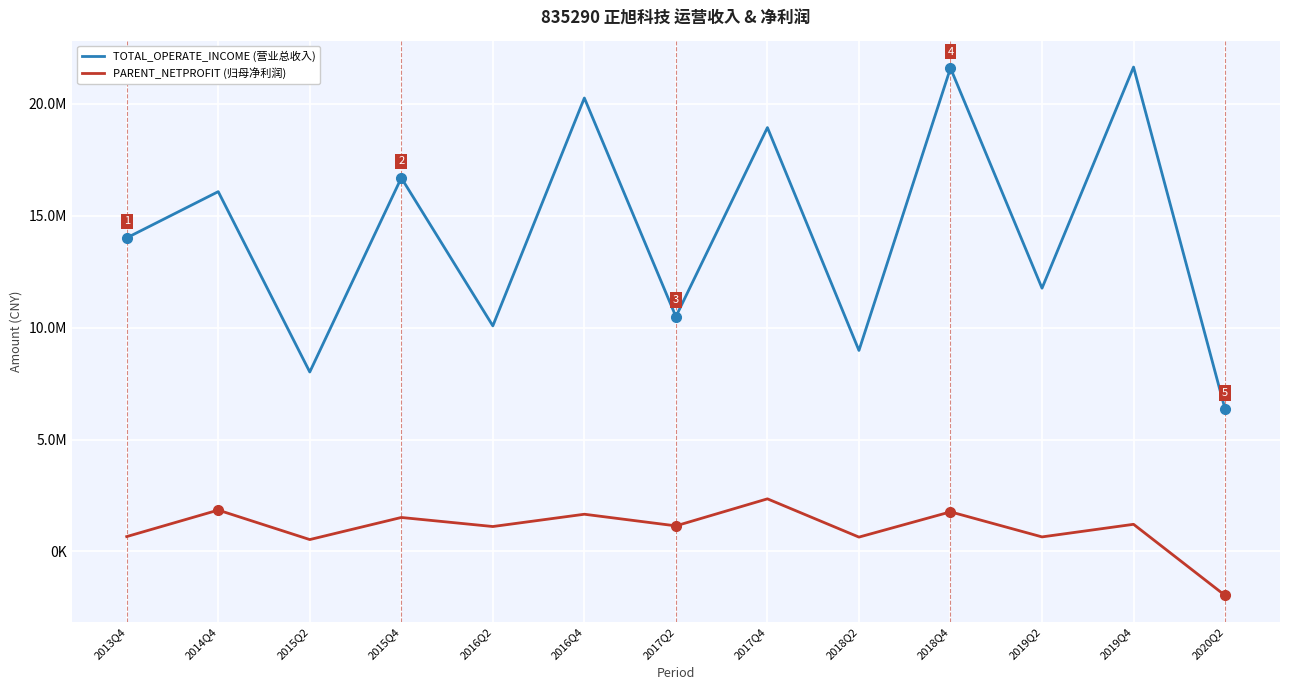

Does the chart have visible grid lines?

Yes